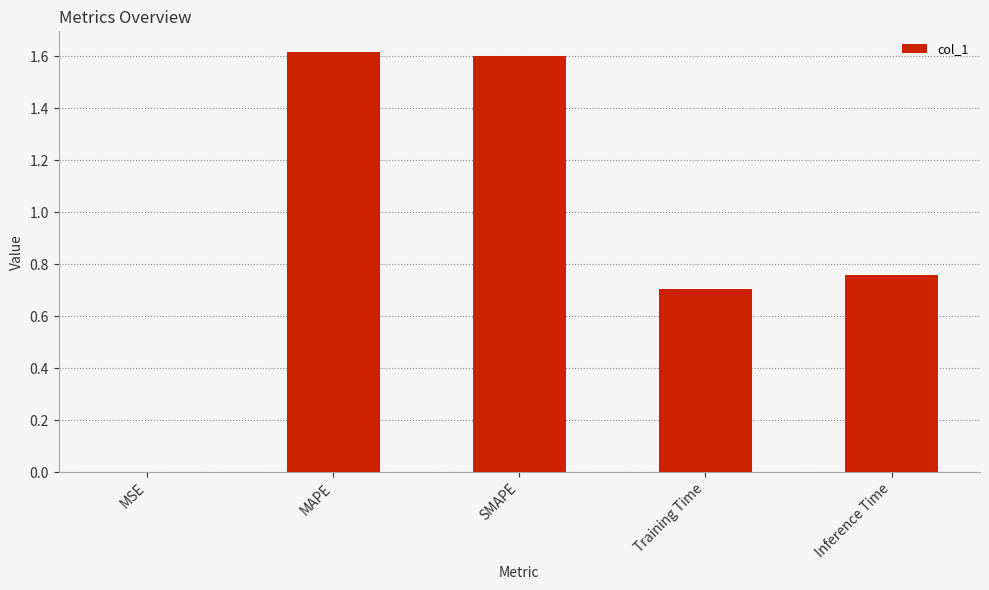

The value at Inference Time is 0.3. True or false?

False